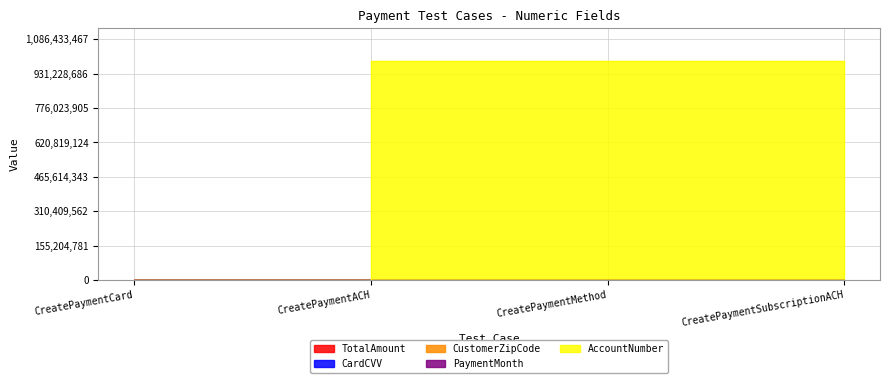

What is the average value of the TotalAmount series?

1